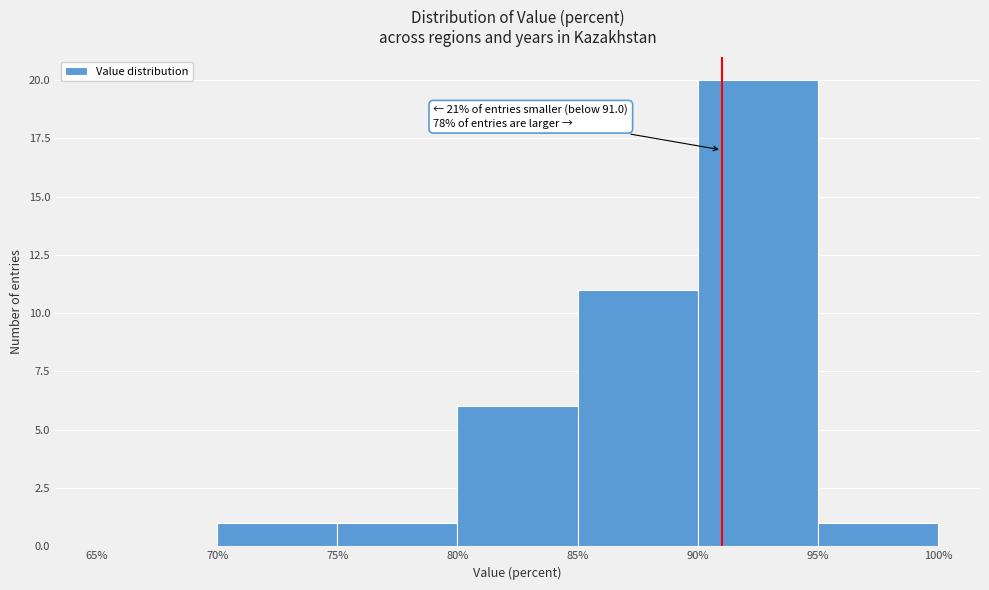

Over which range of the x-axis is the bar tallest?

90% to 95%